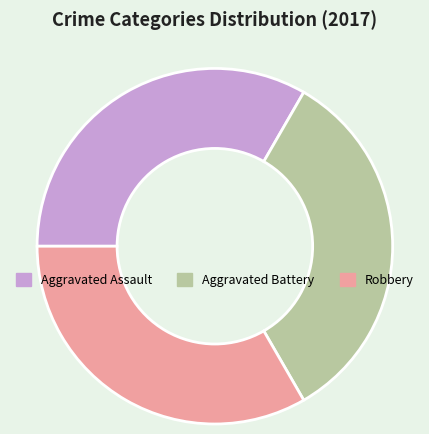

How many segments does this pie chart have?

3